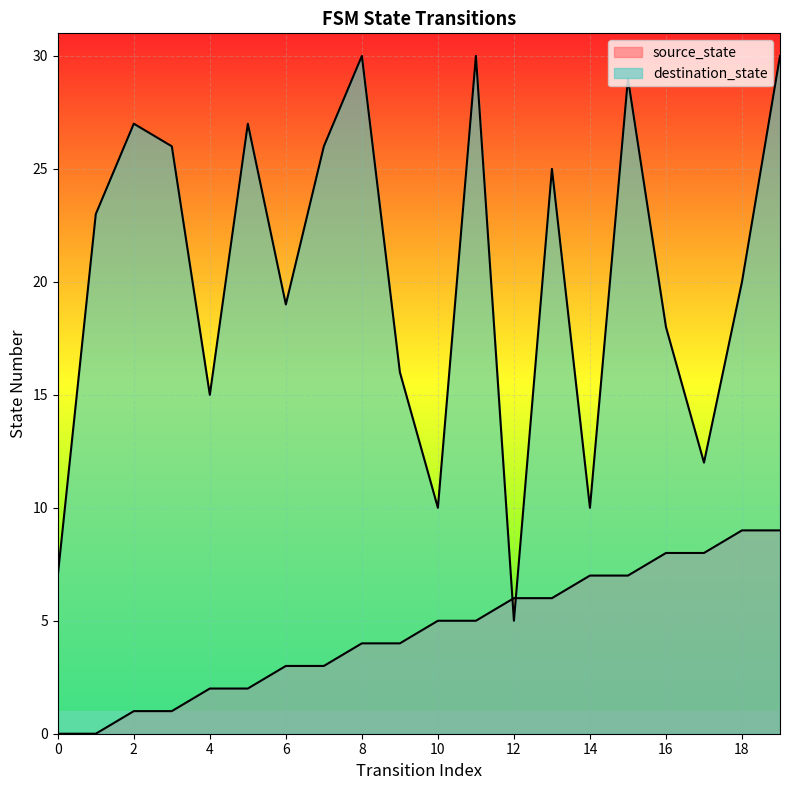

At which category is the sum across all series the highest?

19